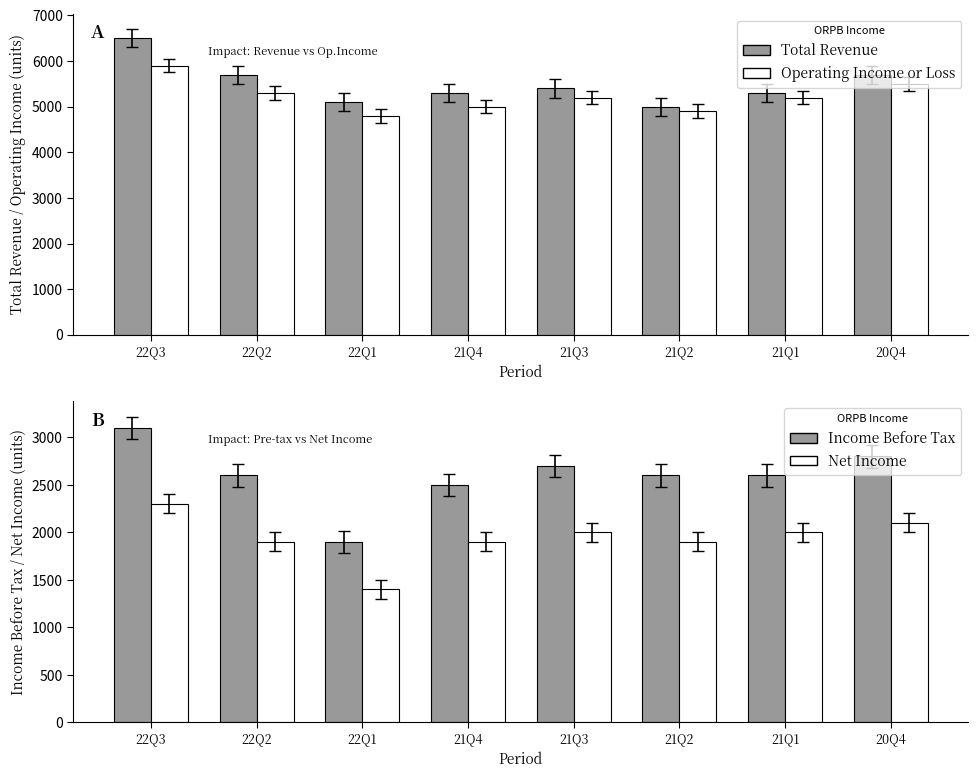

How many groups of bars are there?

8